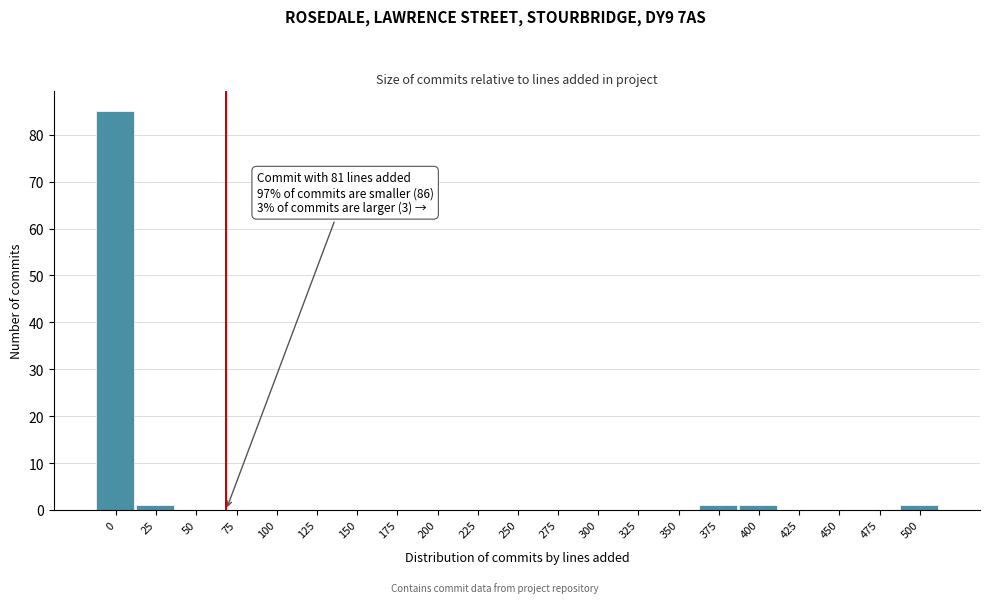

Reading left to right, what are all the values shown in this chart?

0=85	25=1	50=0	75=0	100=0	125=0	150=0	175=0	200=0	225=0	250=0	275=0	300=0	325=0	350=0	375=1	400=1	425=0	450=0	475=0	500=1